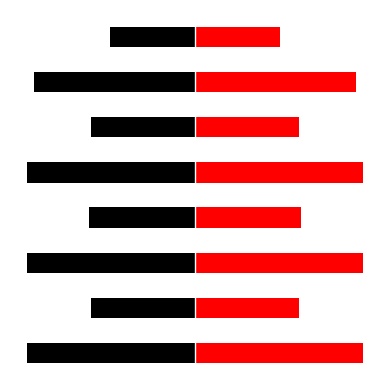

Is it true that left equals -2.7 at 0?

True